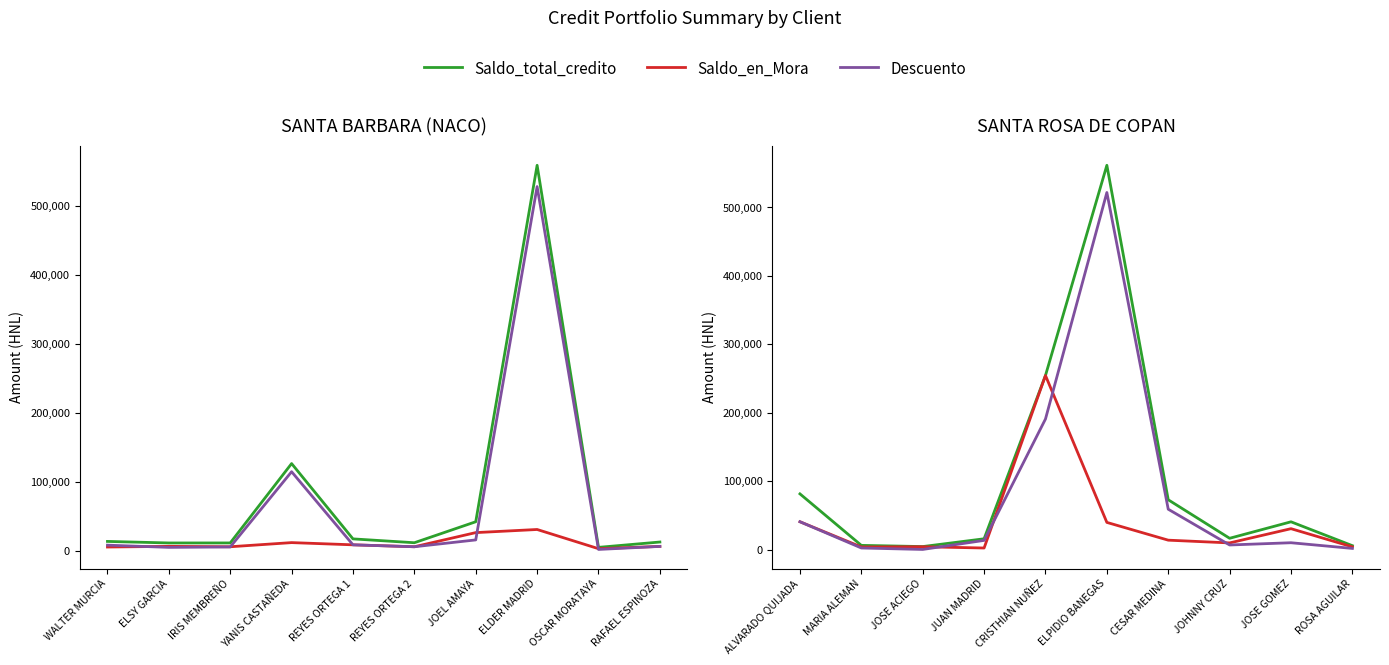

Count the number of categories in the chart.

10